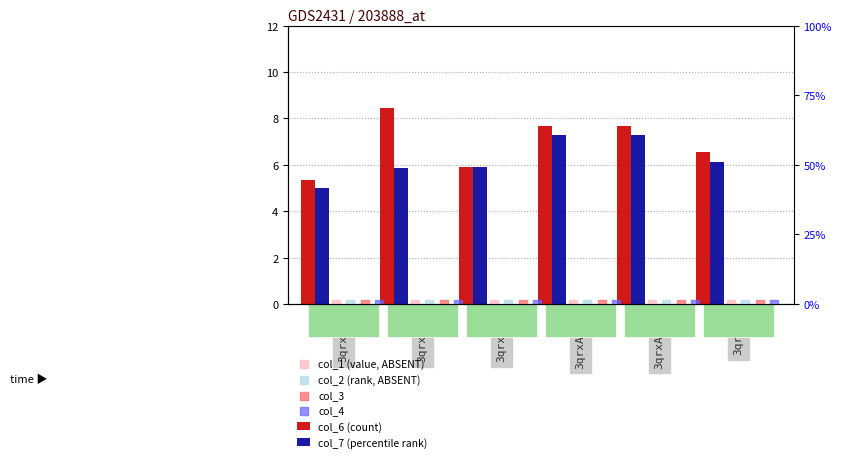

What are all the series names shown in the legend?

col_6 (count), col_7 (percentile rank), col_1 (value, ABSENT), col_2 (rank, ABSENT), col_3, col_4